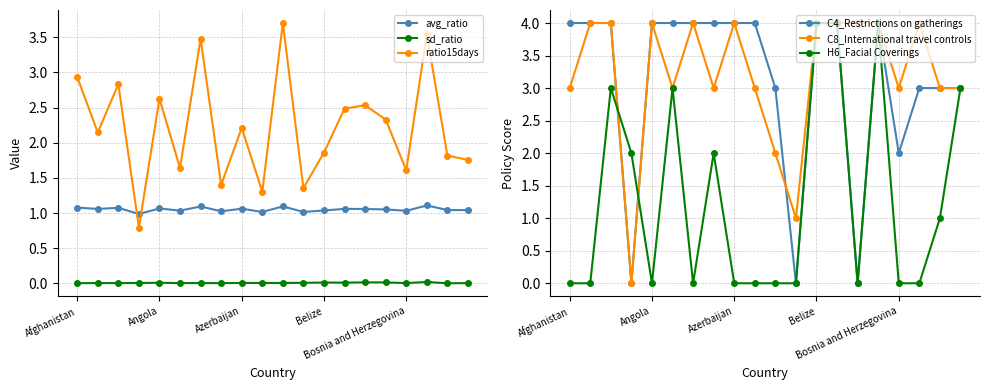

At which label does ratio15days first exceed 2?

Afghanistan